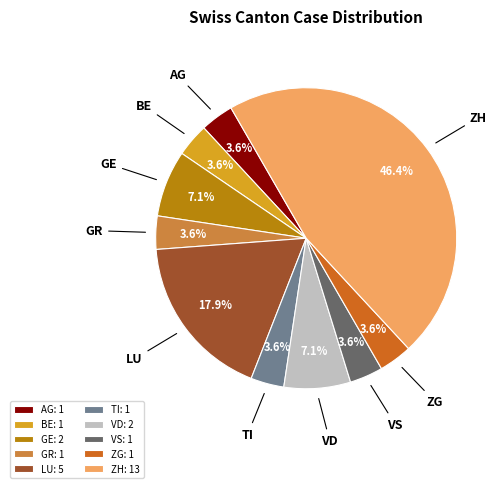

Between GR and LU, which is larger?

LU